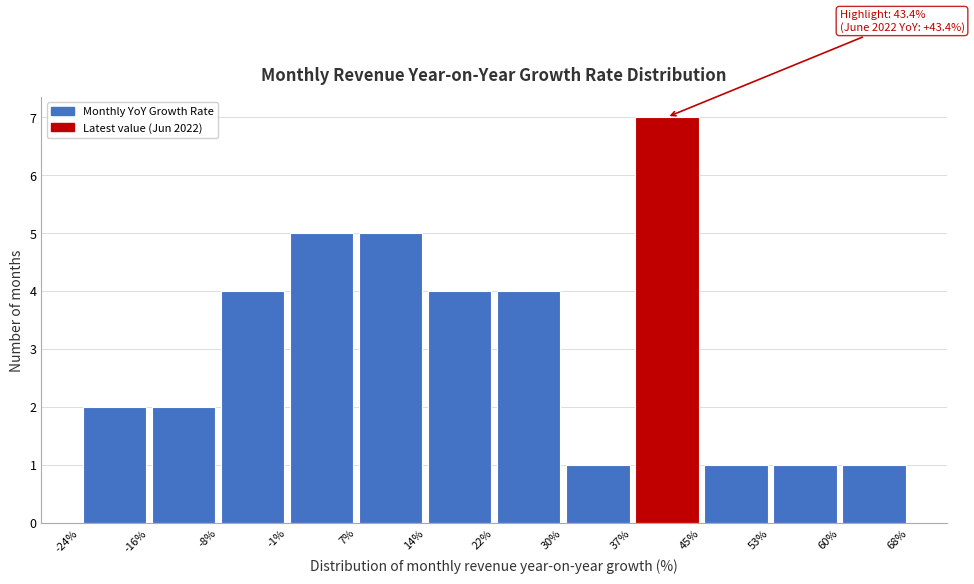

Over which range of the x-axis is the bar tallest?

37% to 45%